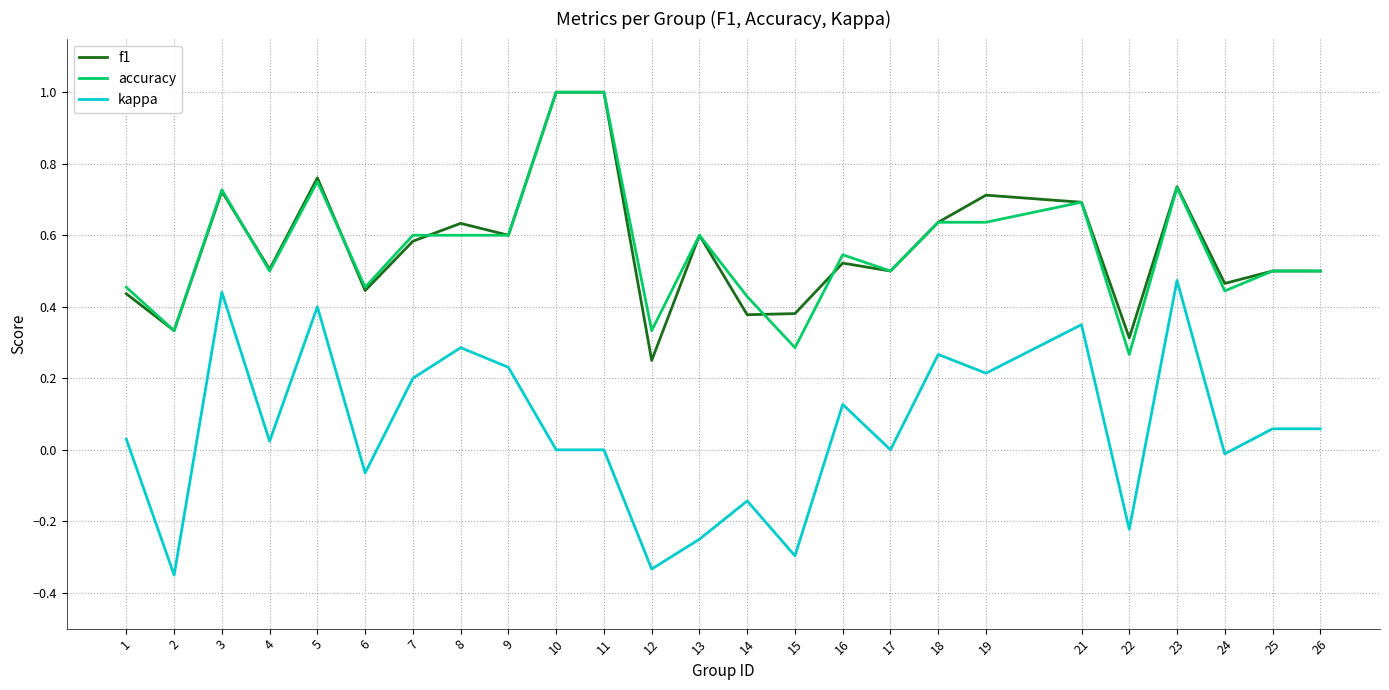

At which category does f1 reach its first local valley?

2